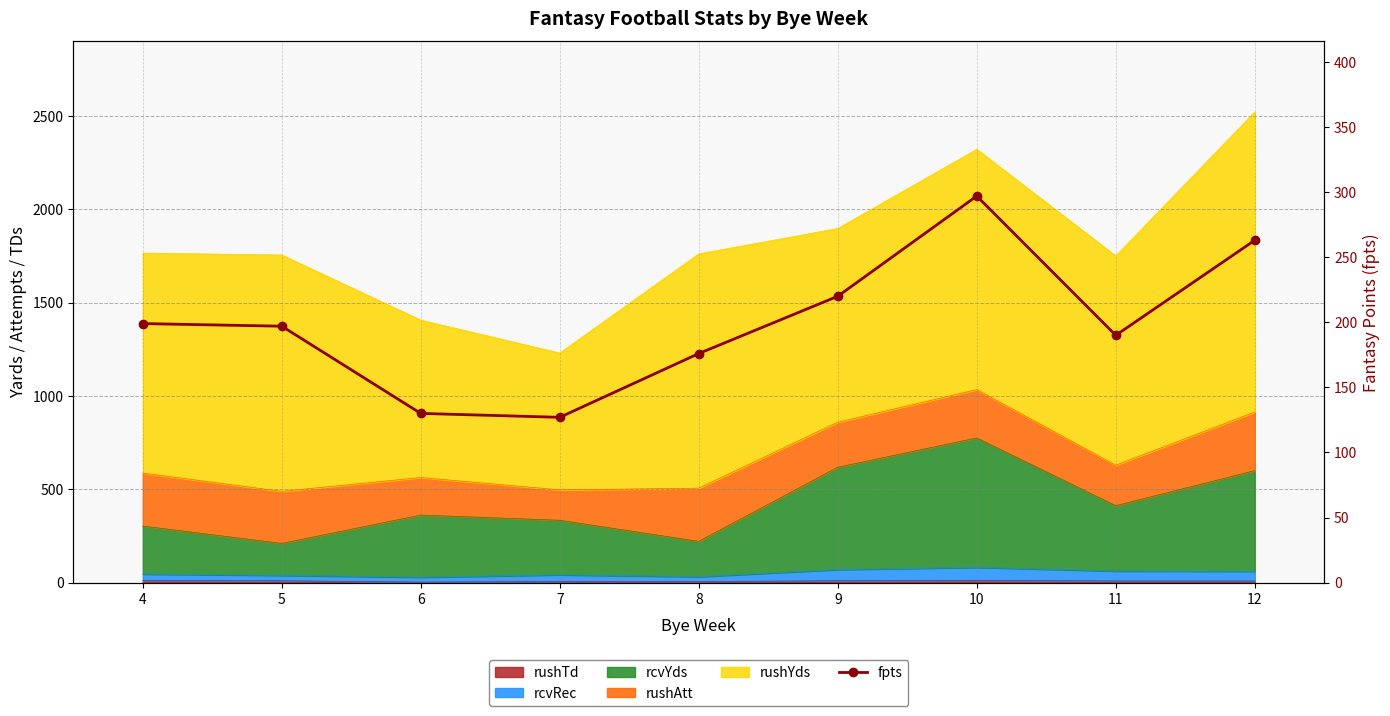

How many interior local peaks (higher than both neighbors) does the data have?

1